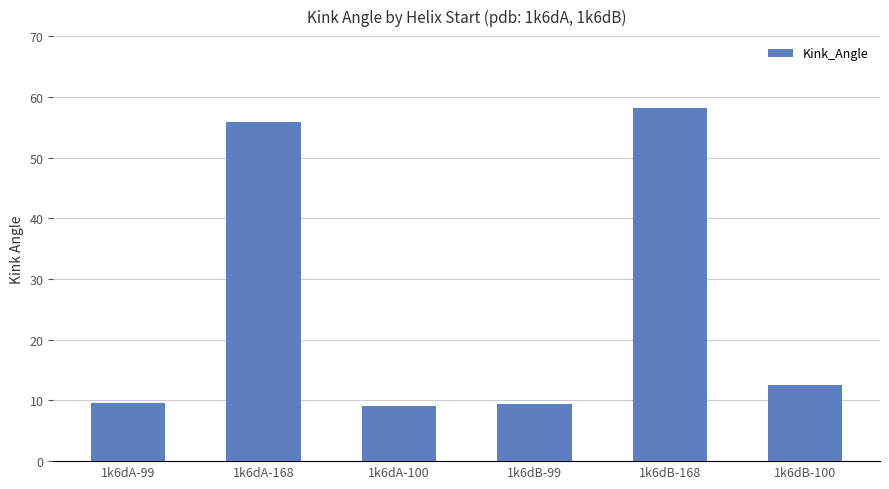

Approximately how many times larger is the value at 1k6dB-100 compared to 1k6dB-99?

1.3